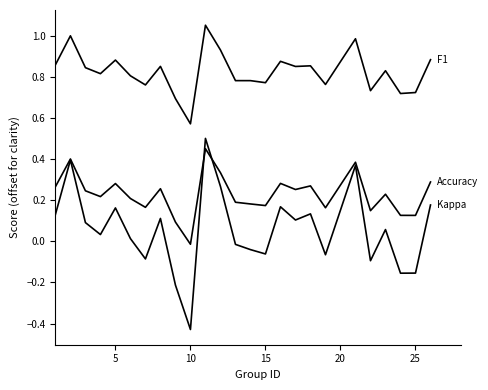

How many lines are shown in the chart?

3